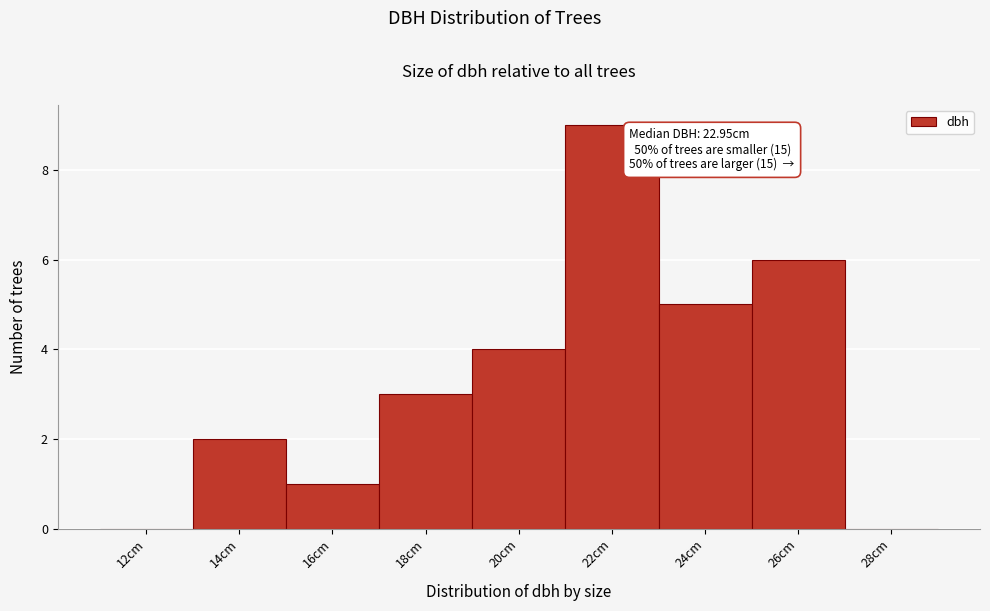

Reading left to right, transcribe all the data shown in this chart.

12cm=0	14cm=2	16cm=1	18cm=3	20cm=4	22cm=9	24cm=5	26cm=6	28cm=0